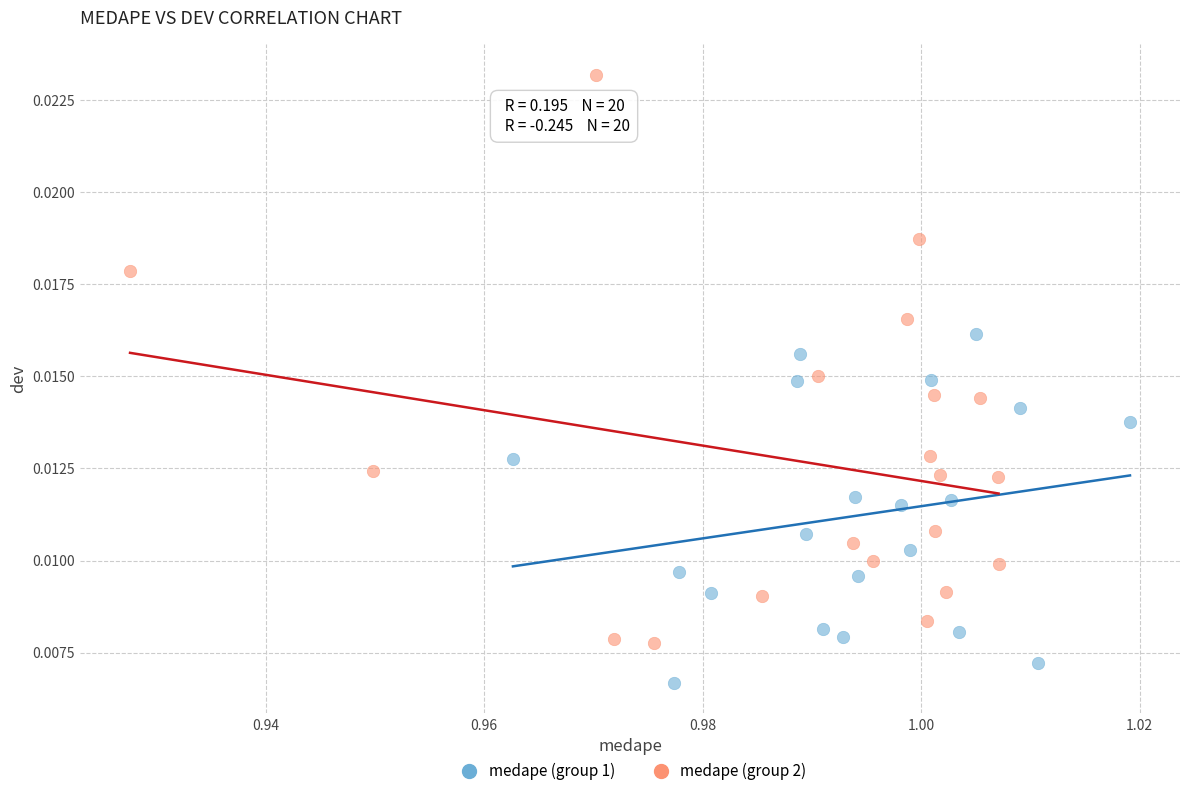

Which series reaches the minimum Y coordinate?

medape (group 1)